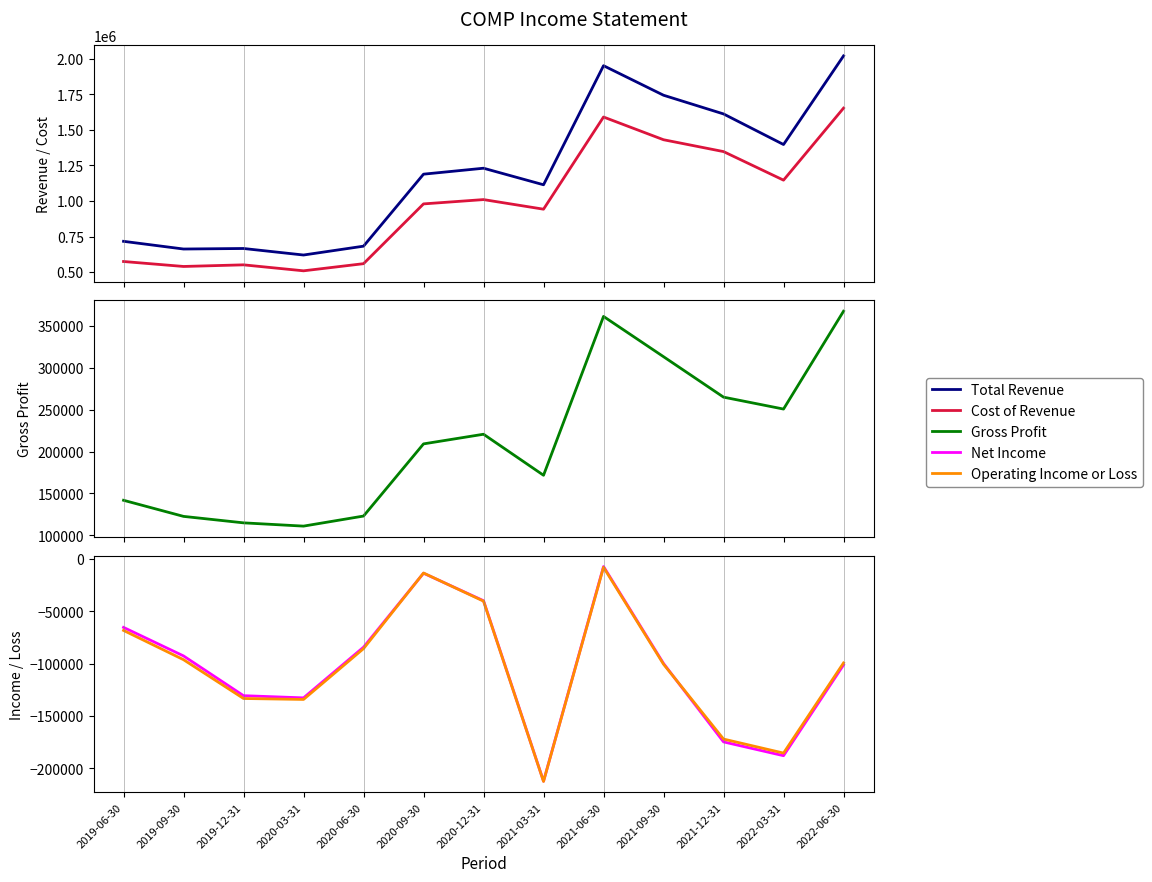

True or false: Gross Profit and Total Revenue intersect in this chart.

False